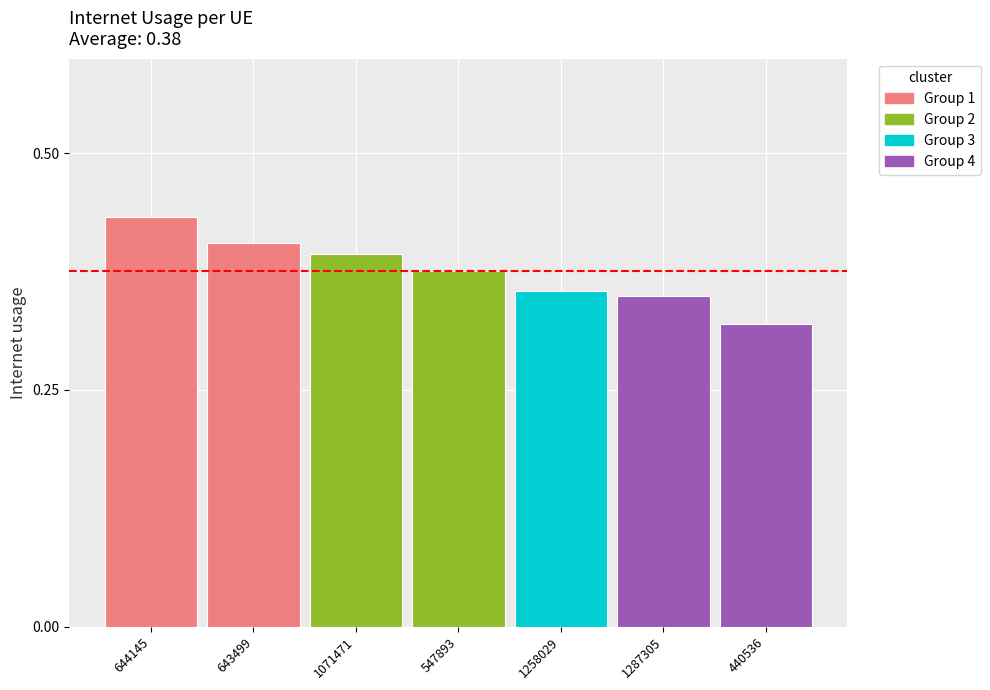

The chart shows a value of 0.6 at 644145. True or false?

False